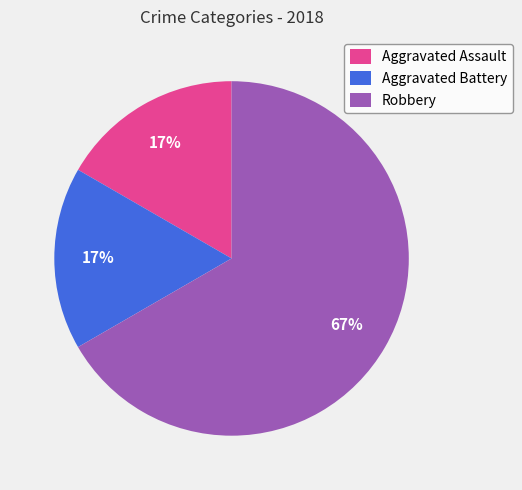

Does Robbery represent more than half of the total?

Yes